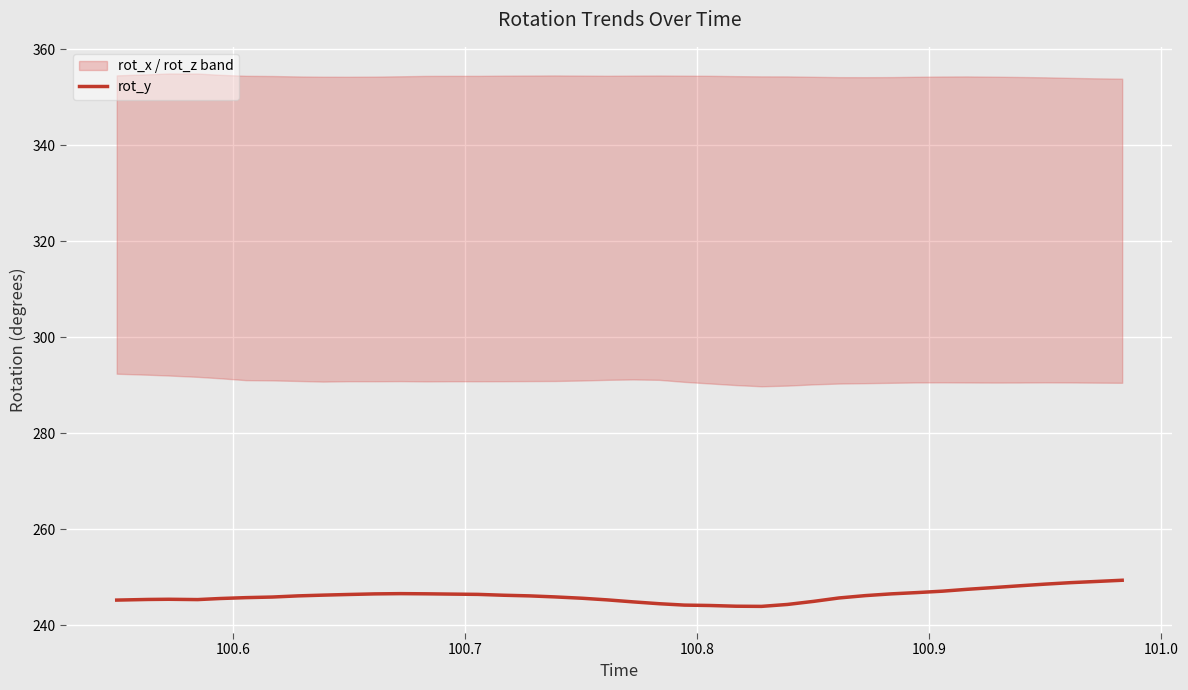

What is the lowest value of the rot_y series?

243.9